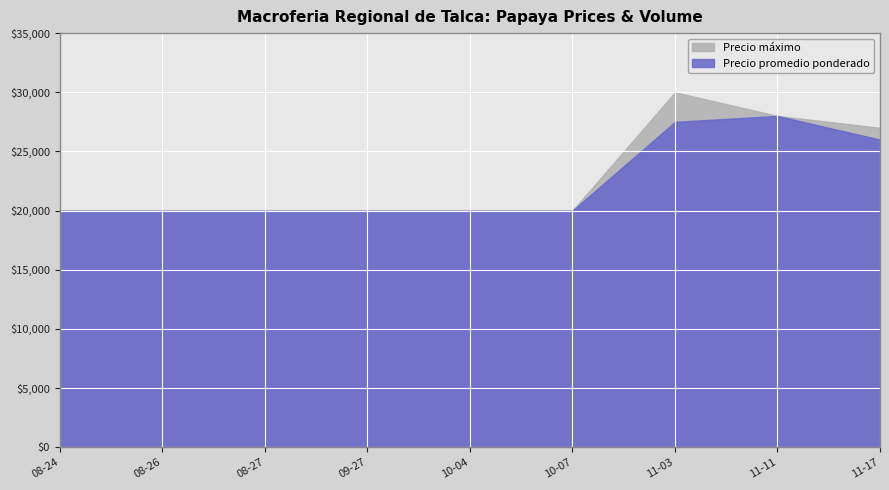

The Volumen series shows 171 at 2021-10-07. True or false?

False